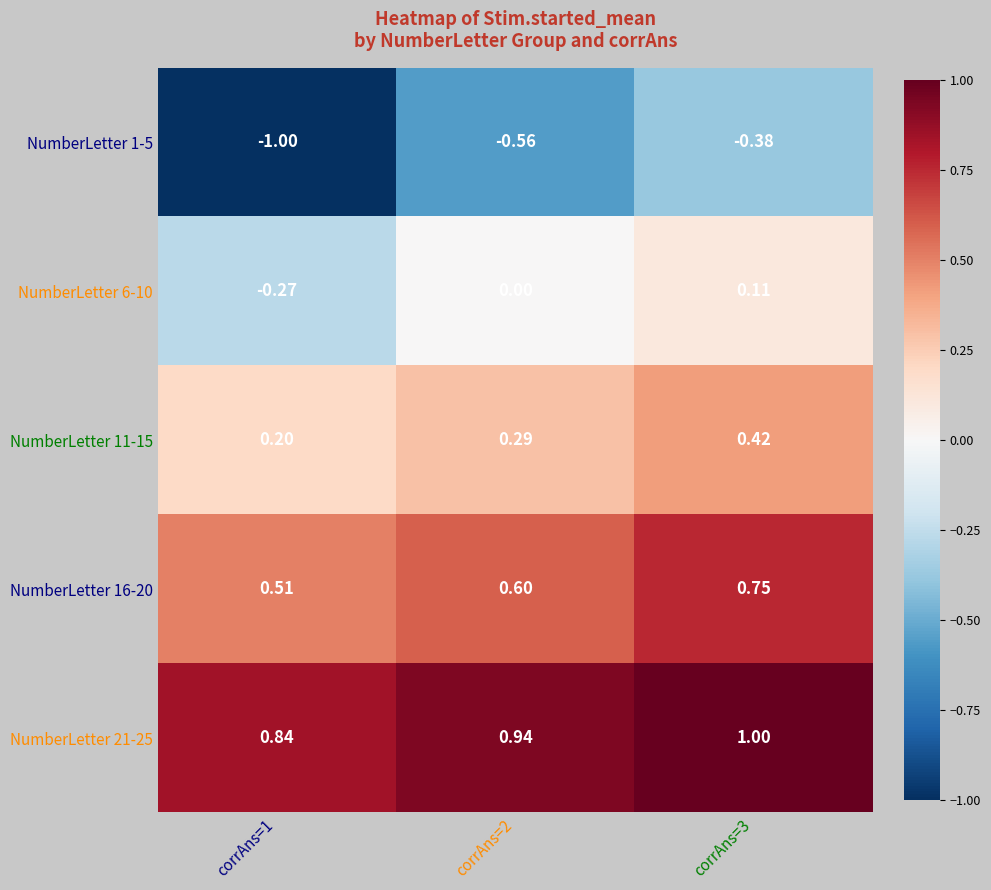

Is the value of NumberLetter 6-10 at corrAns=2 greater than the value of NumberLetter 16-20 at corrAns=2?

No